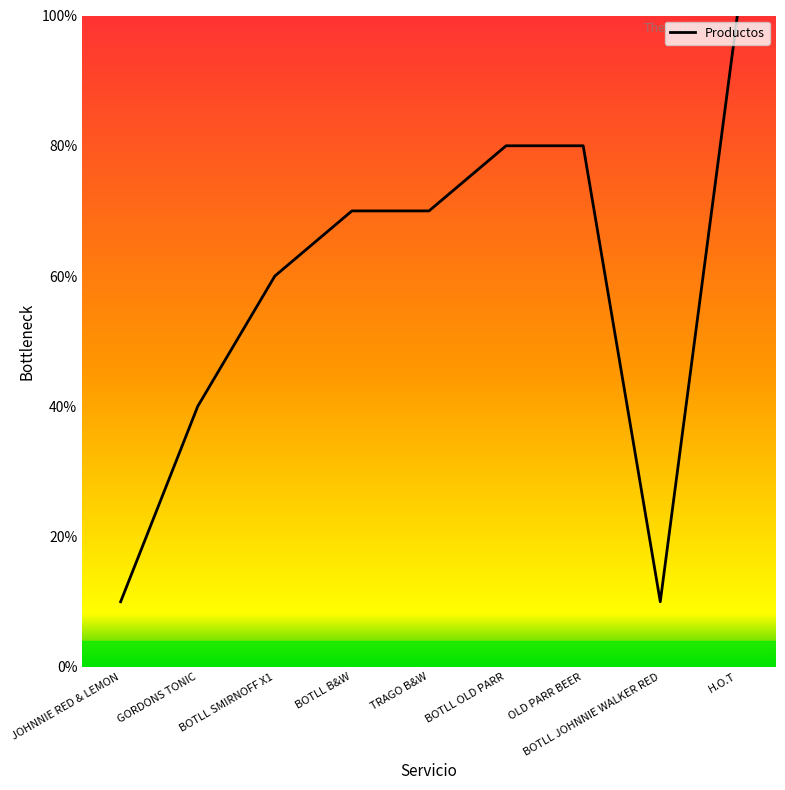

Approximately how many times larger is the value at BOTLL OLD PARR compared to GORDONS TONIC?

2.0